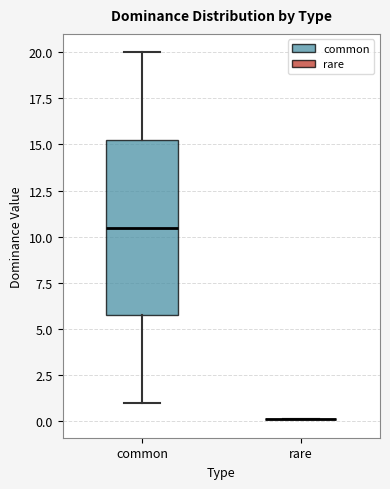

Comparing the boxes themselves (not the whiskers), which one is the tallest?

common